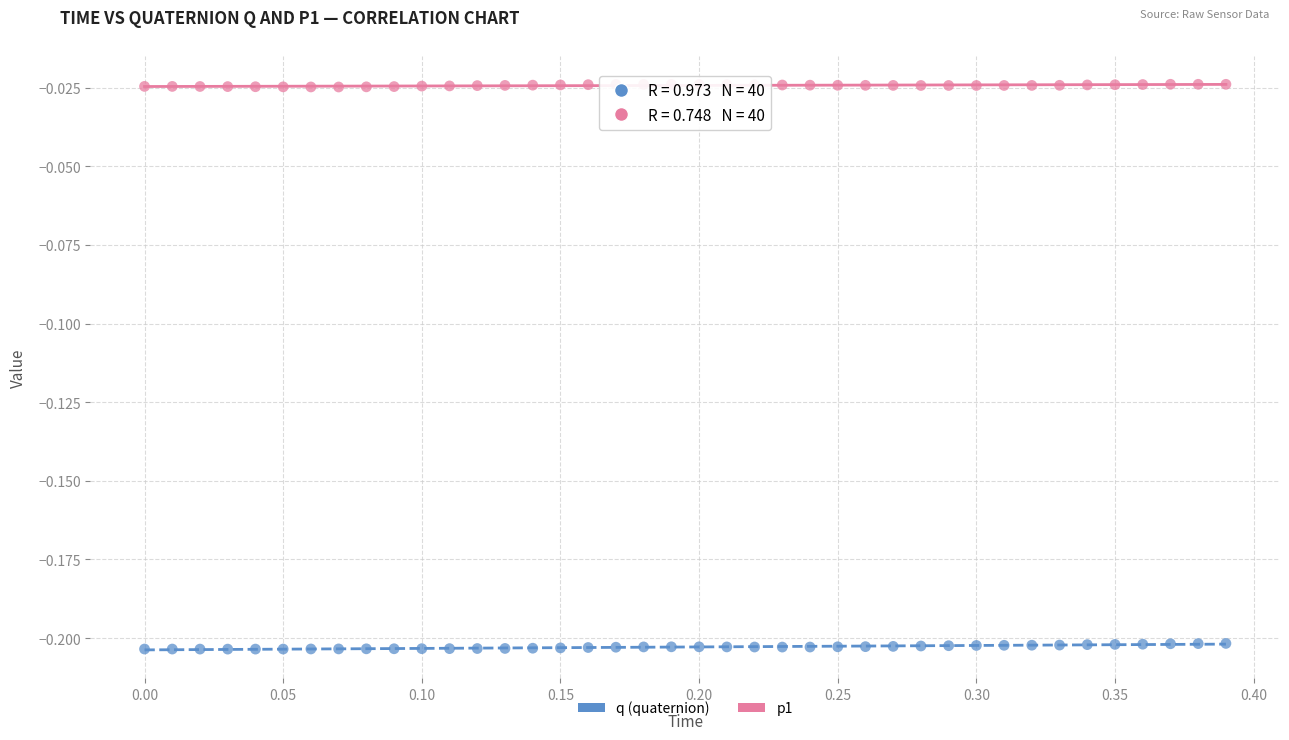

Which series contains the highest Y value?

p1